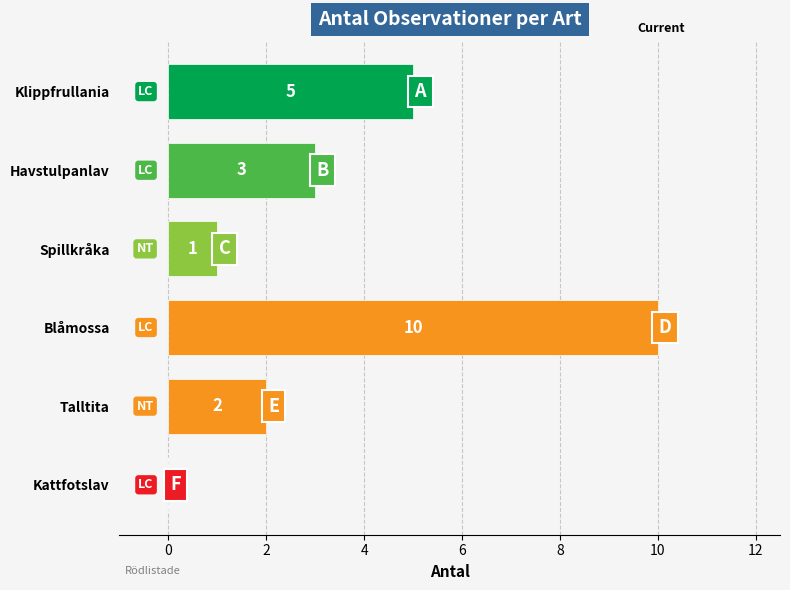

What is the change in value from Spillkråka to Talltita?

+1